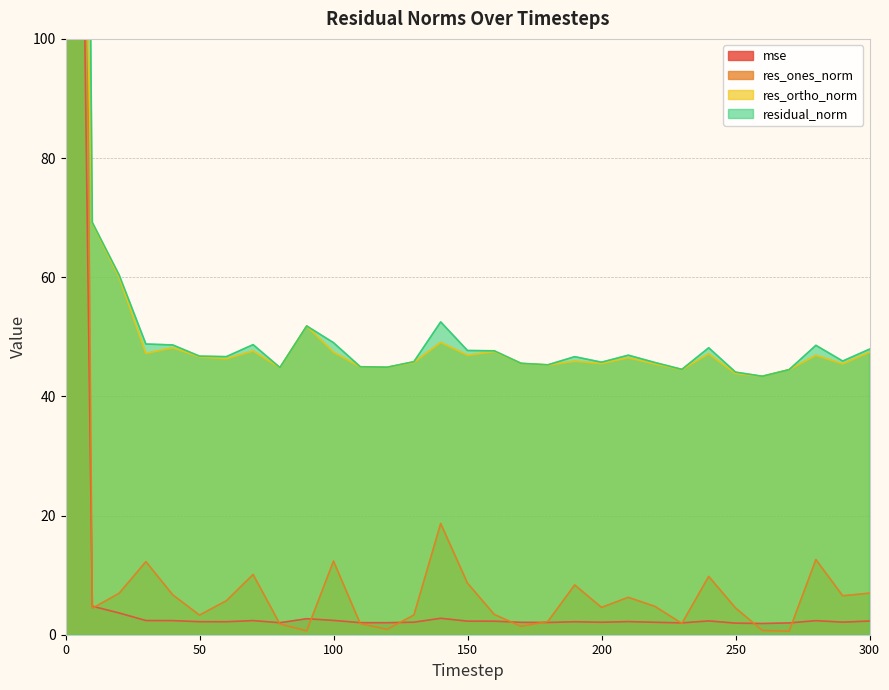

What is the highest value of the res_ones_norm series?

527.1